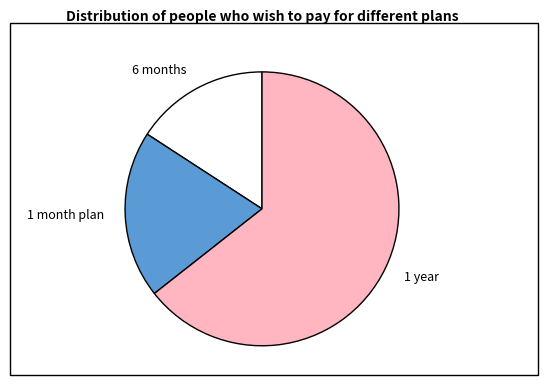

Which category has the biggest portion of the pie?

1 year